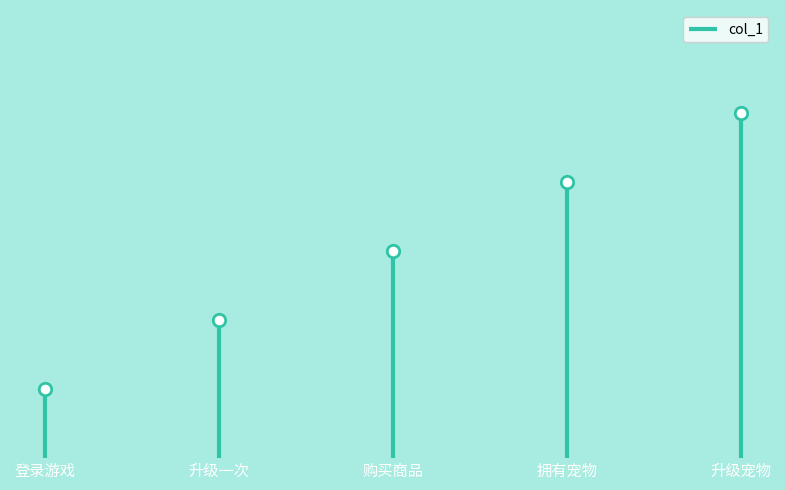

Approximately how many times larger is the value at 升级宠物 compared to 购买商品?

1.7